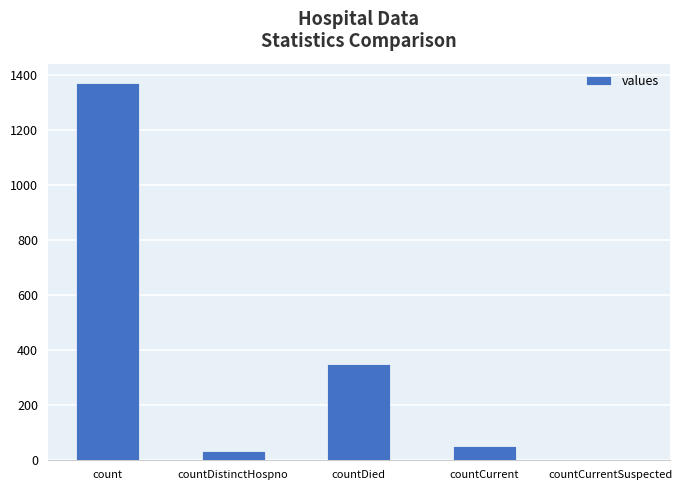

What is the maximum value shown in the chart?

1371